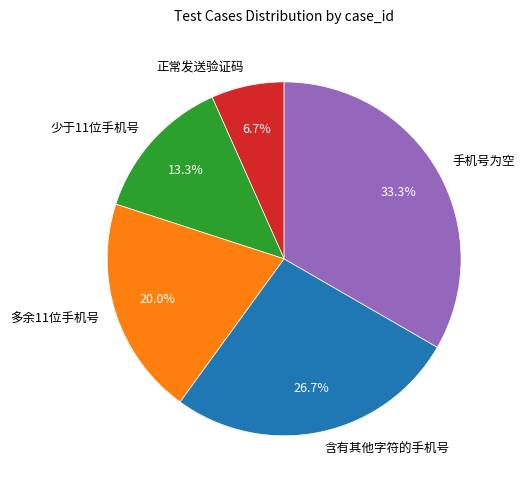

The 多余11位手机号 slice represents 20% of the pie. True or false?

True